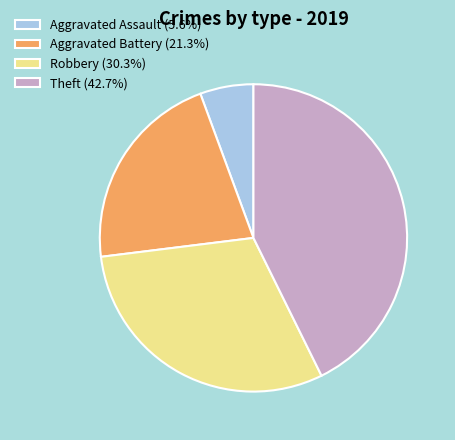

How many segments does this pie chart have?

4